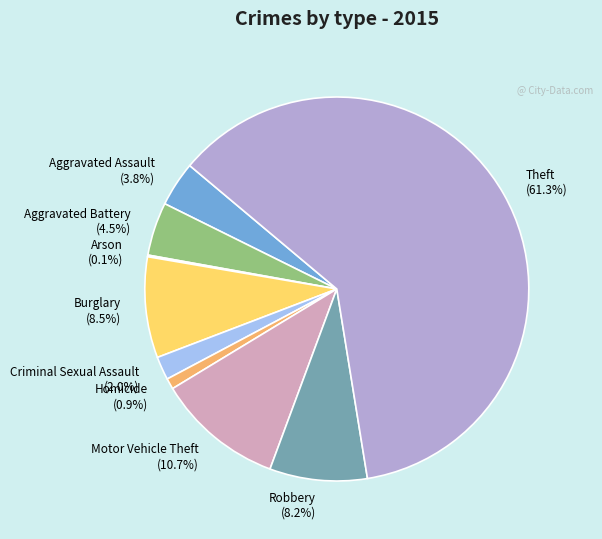

Is Burglary the majority of the pie?

No